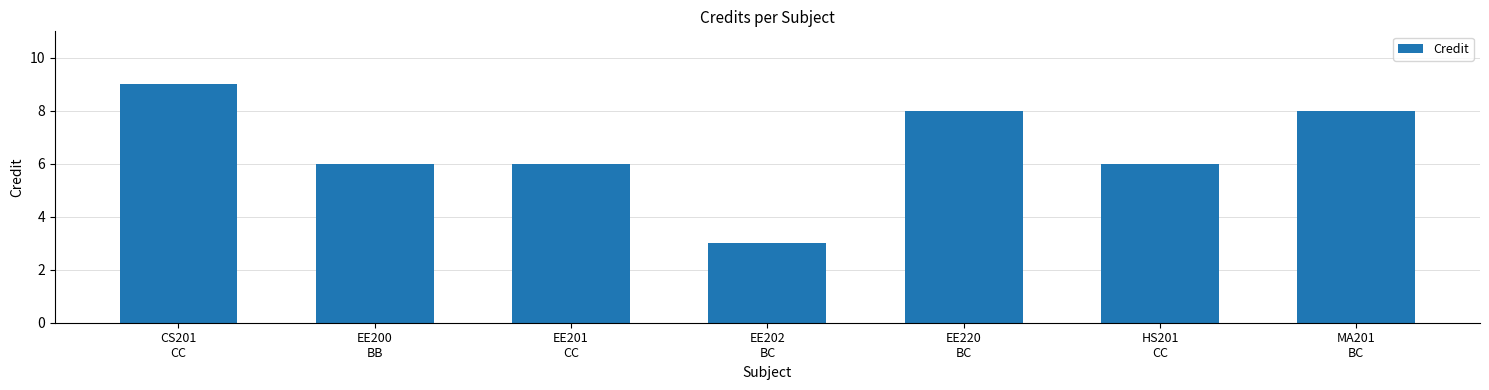

Are the bars grouped side by side (vs. stacked)?

No